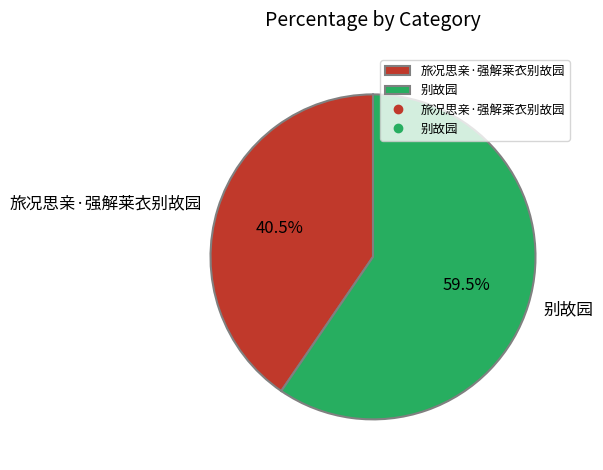

What percentage do 旅况思亲·强解莱衣别故园 and 别故园 together represent?

100.0%